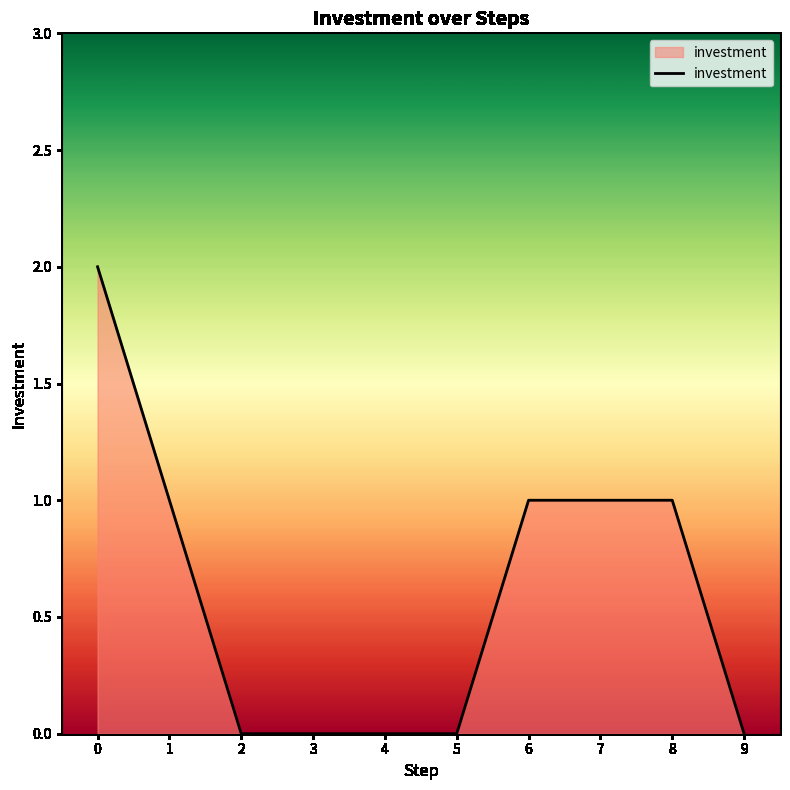

What is the difference between the values at 1 and 9?

1